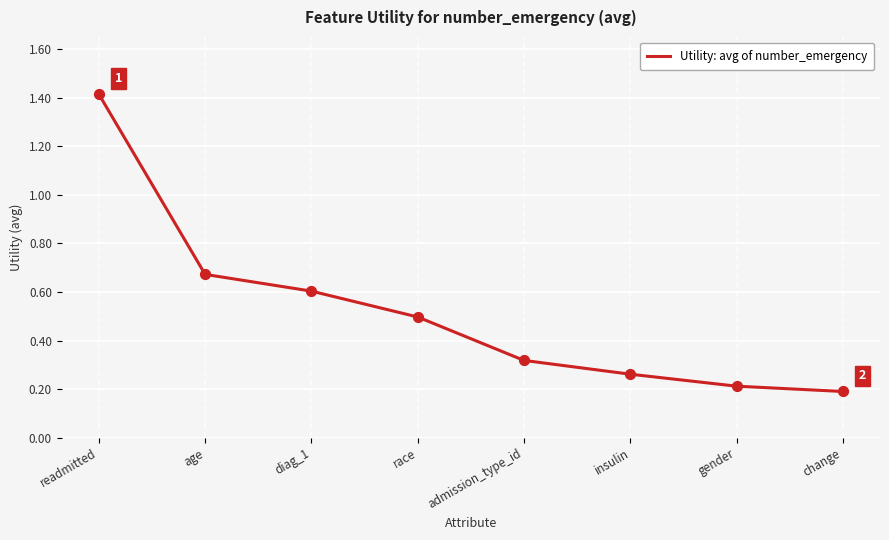

Which has a higher value, diag_1 or change?

diag_1